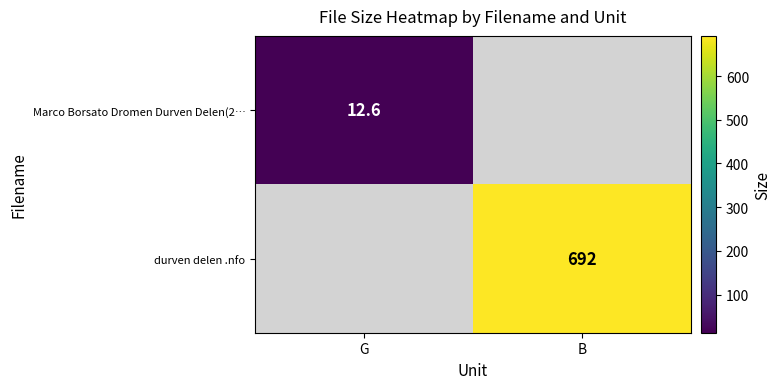

The Marco Borsato Dromen Durven Delen(2… series shows 12.6 at G. True or false?

True